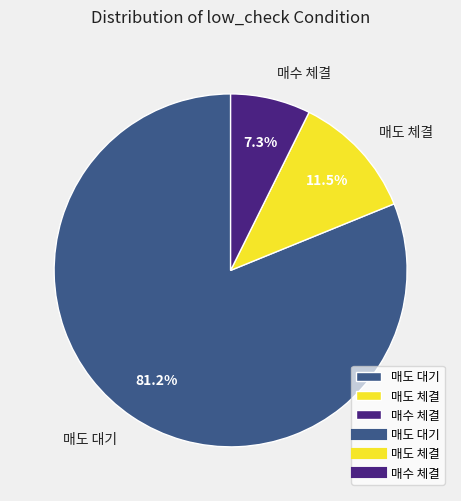

How much of the chart is everything except 매도 체결?

88.5%